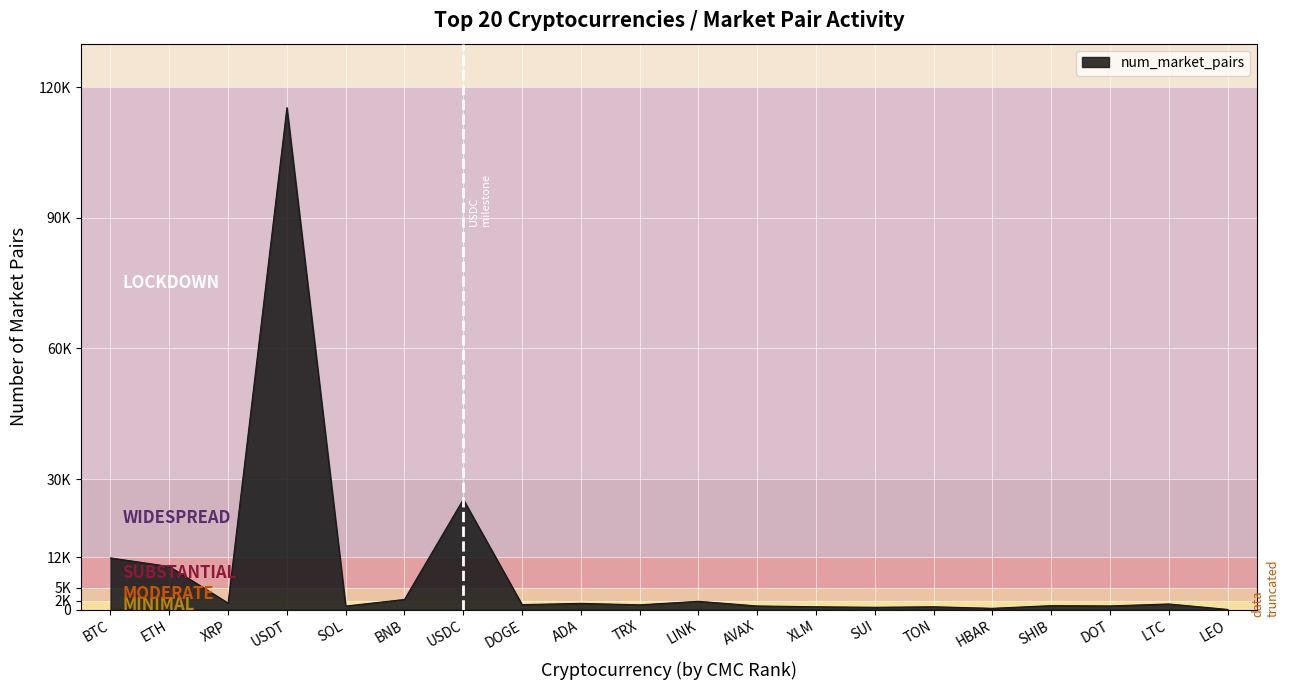

At which label is the value closest to 57680?

USDC